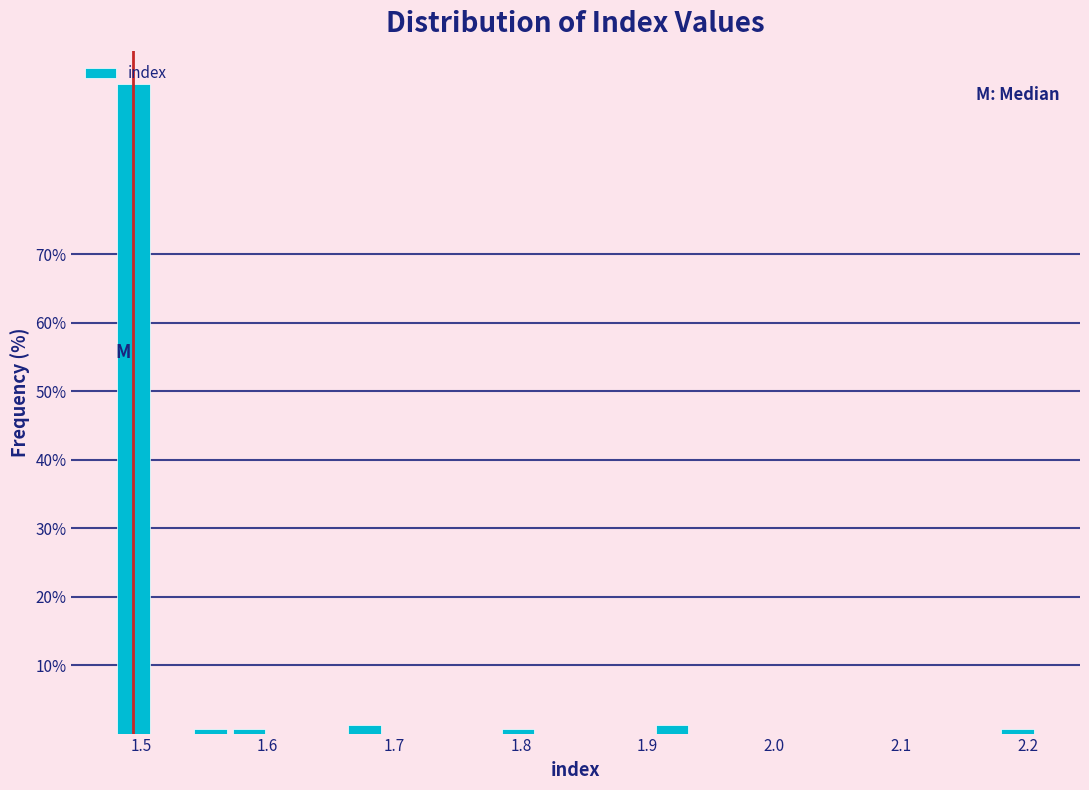

Around what value on the x-axis is the tallest bar? Give the approximate position of its centre, as read against the axis.

1.49